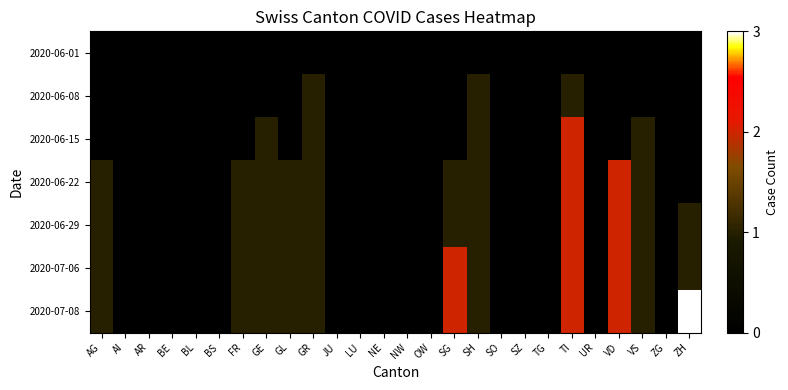

Between NE and SO, which series saw the biggest shift?

2020-06-01